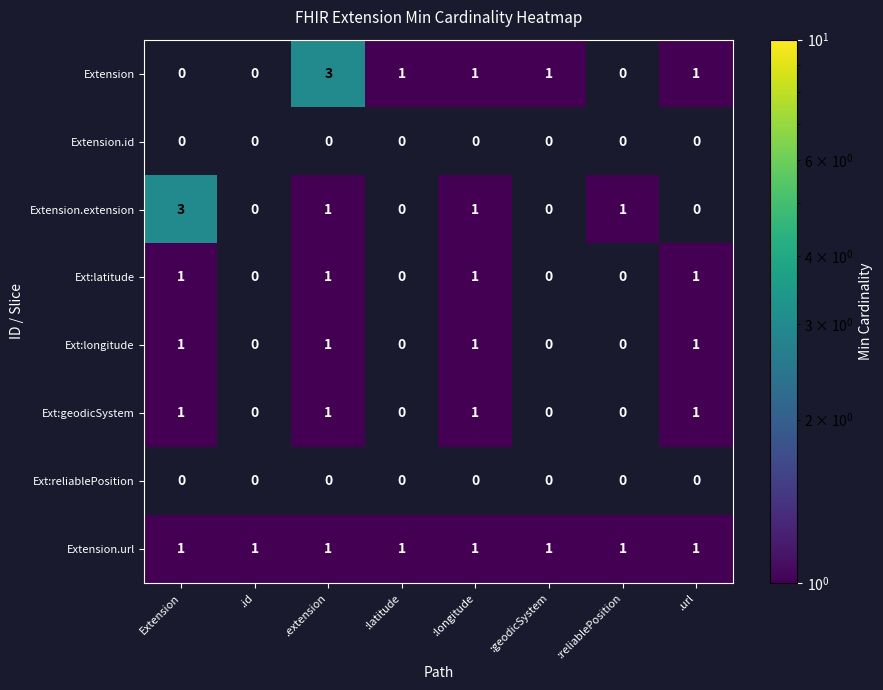

The Ext:latitude series shows 1 at :longitude. True or false?

True